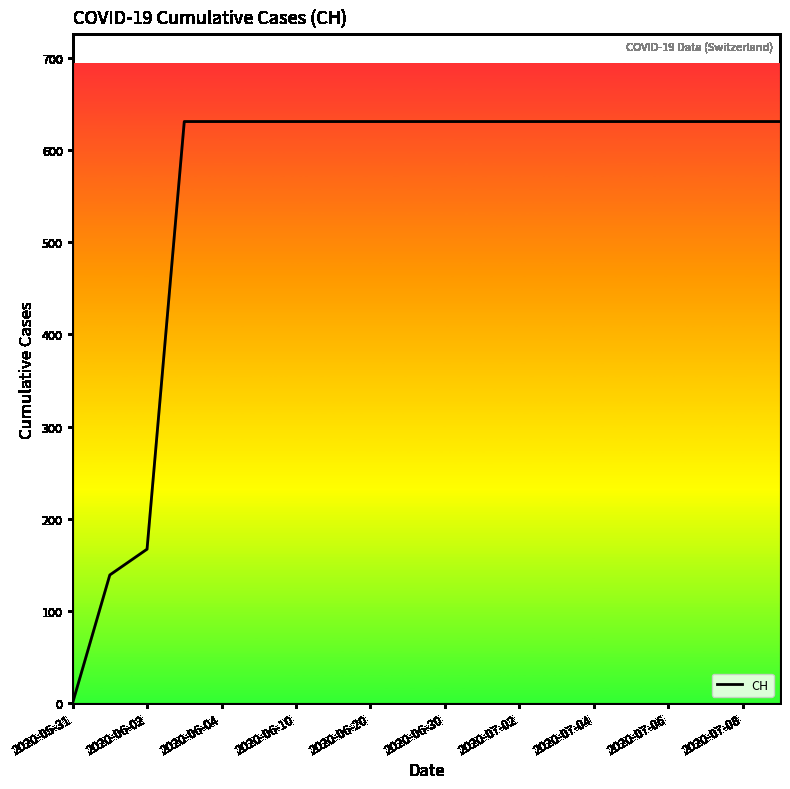

How many lines are shown in the chart?

1